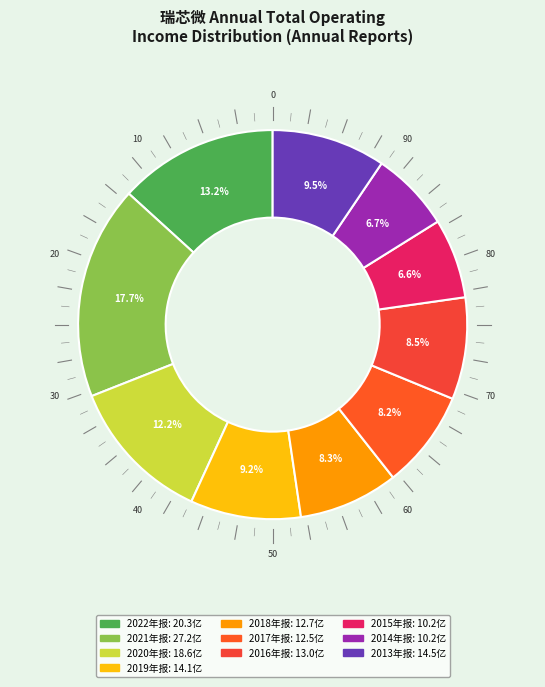

To the nearest percent, what is the combined percentage of 2021年报 and 2017年报?

26%